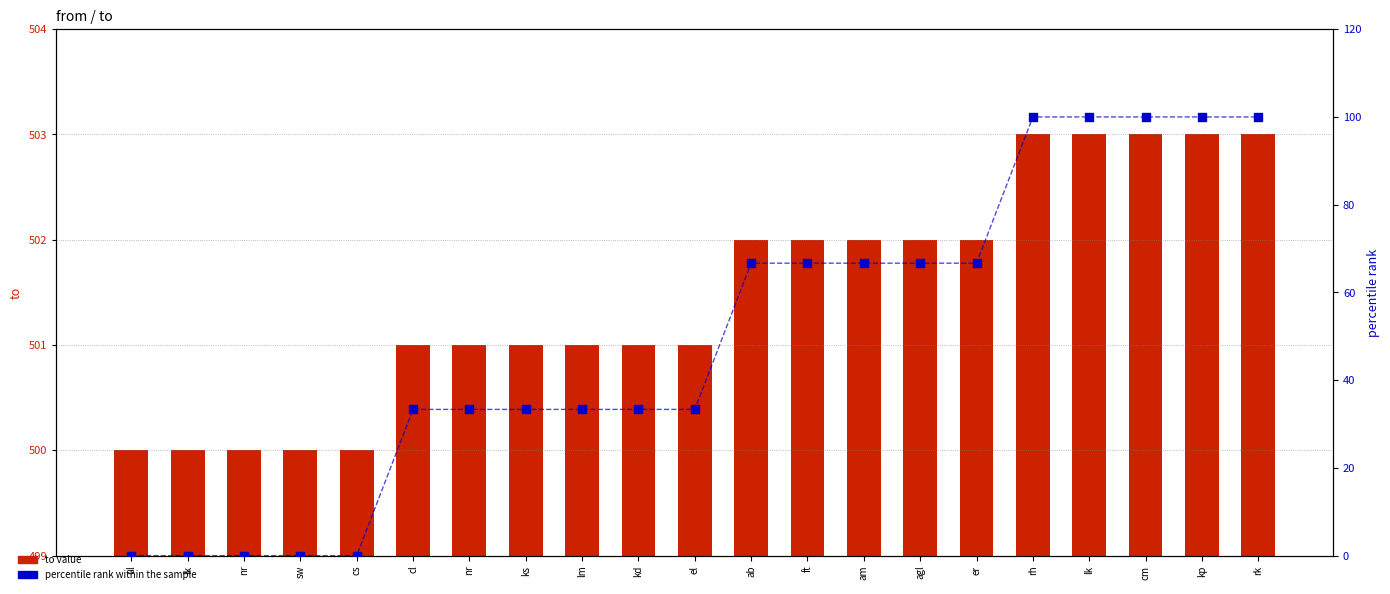

Which series has the largest total across all categories?

to value